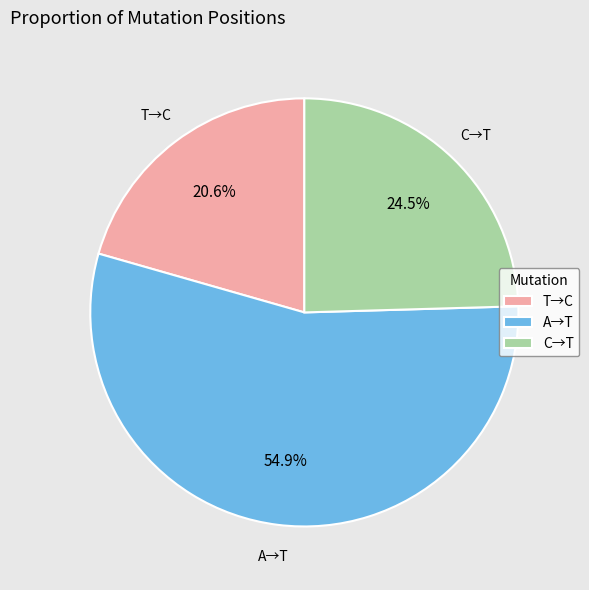

Which has a higher value, A→T or C→T?

A→T